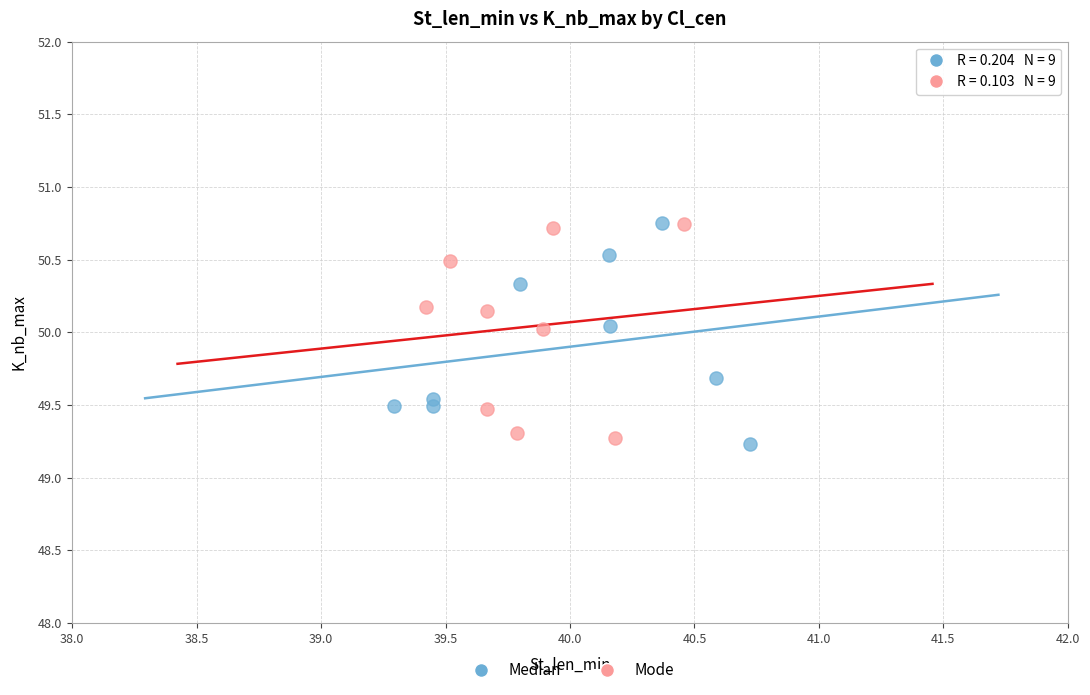

What are all the series names shown in the legend?

Median, Mode